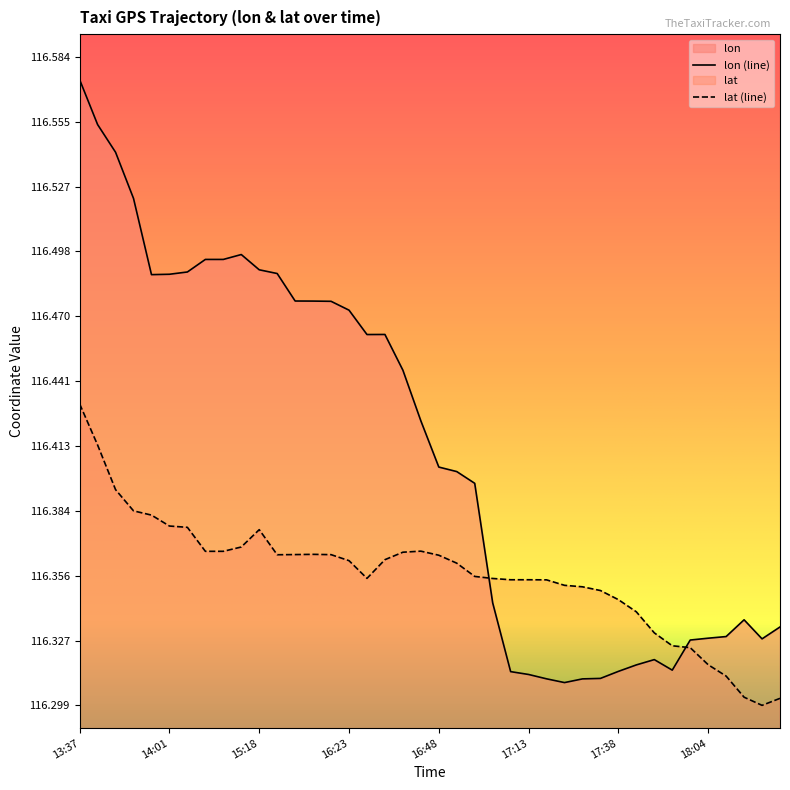

Is it true that lon equals 178.9 at 17:23?

False